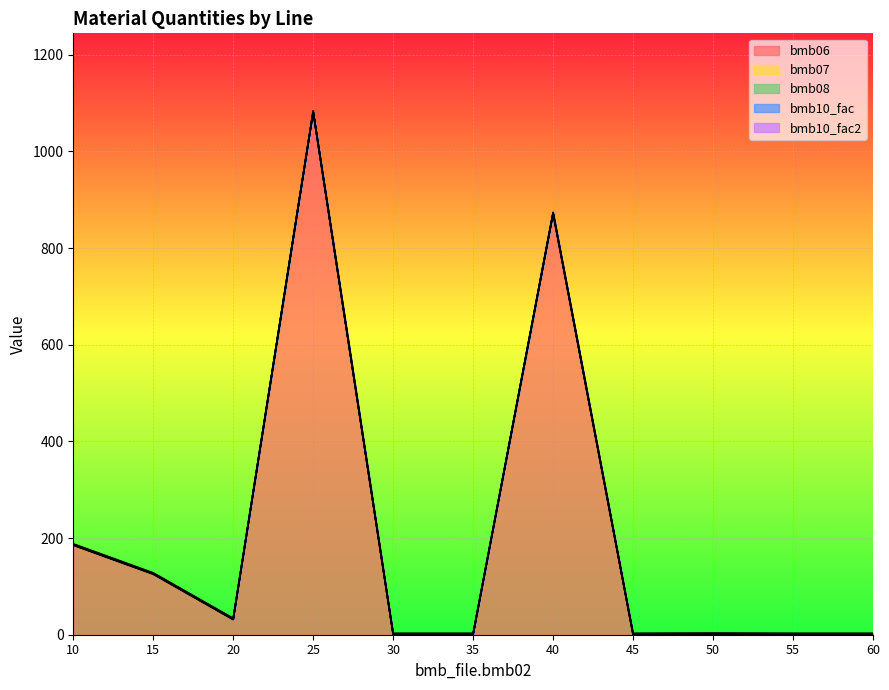

Which series has the largest total across all categories?

bmb06